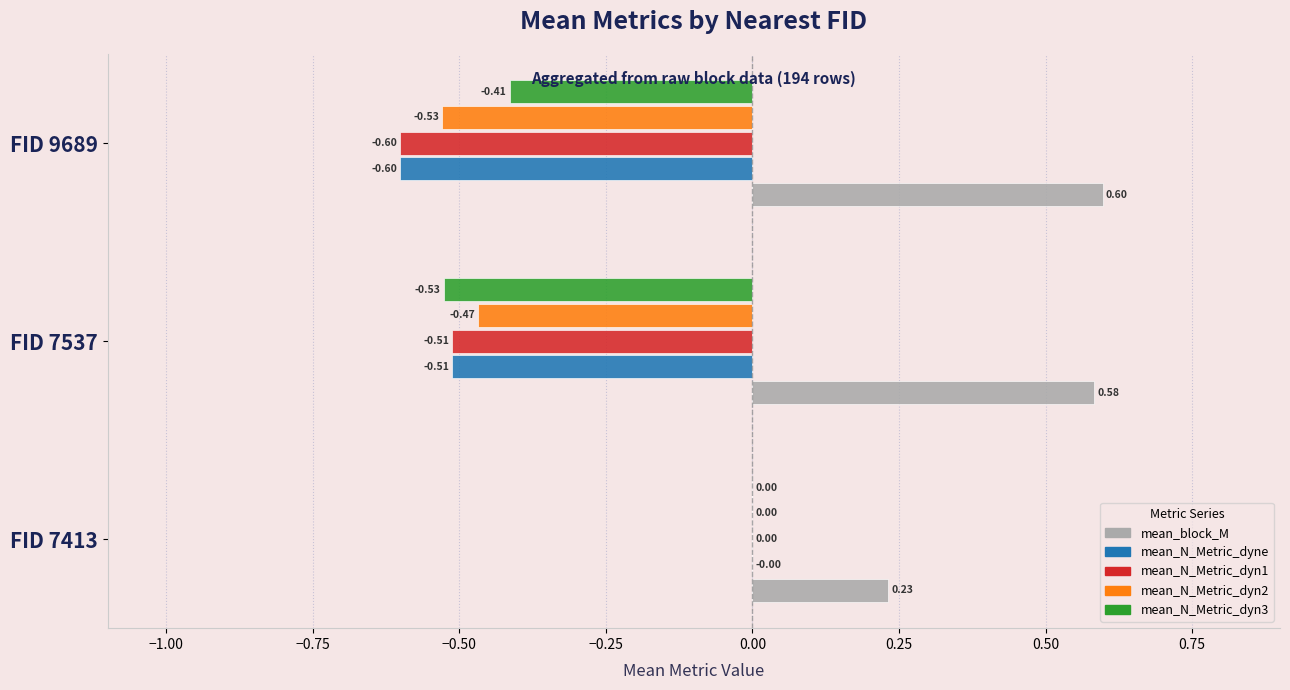

At which category is the sum across all series the highest?

FID 7413